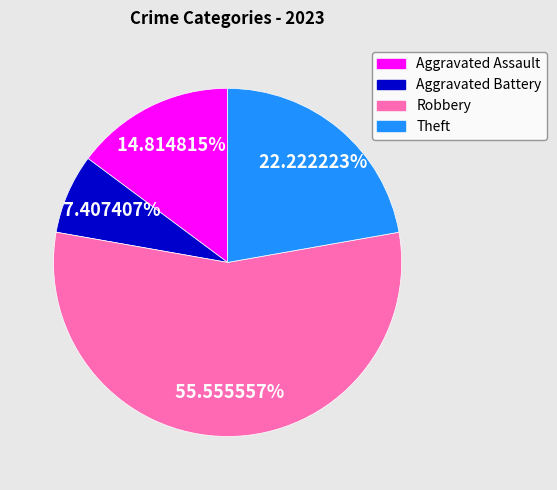

True or false: Robbery accounts for 56% of the total.

True